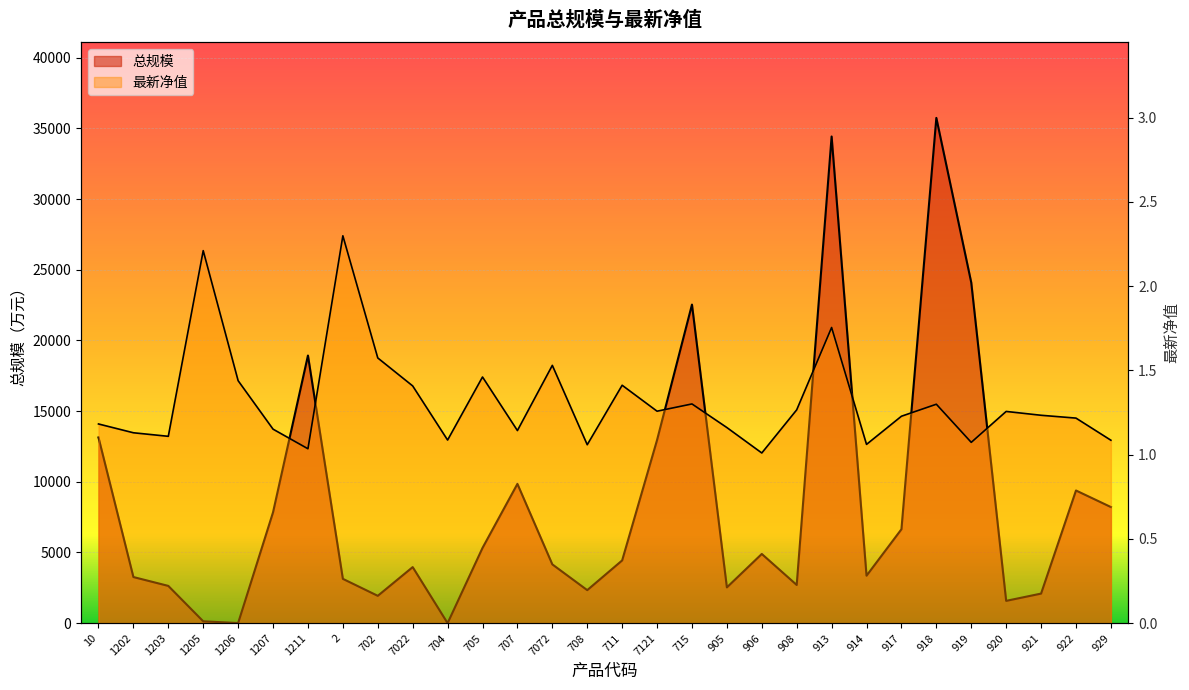

At which label does 总规模 first exceed 4438?

10